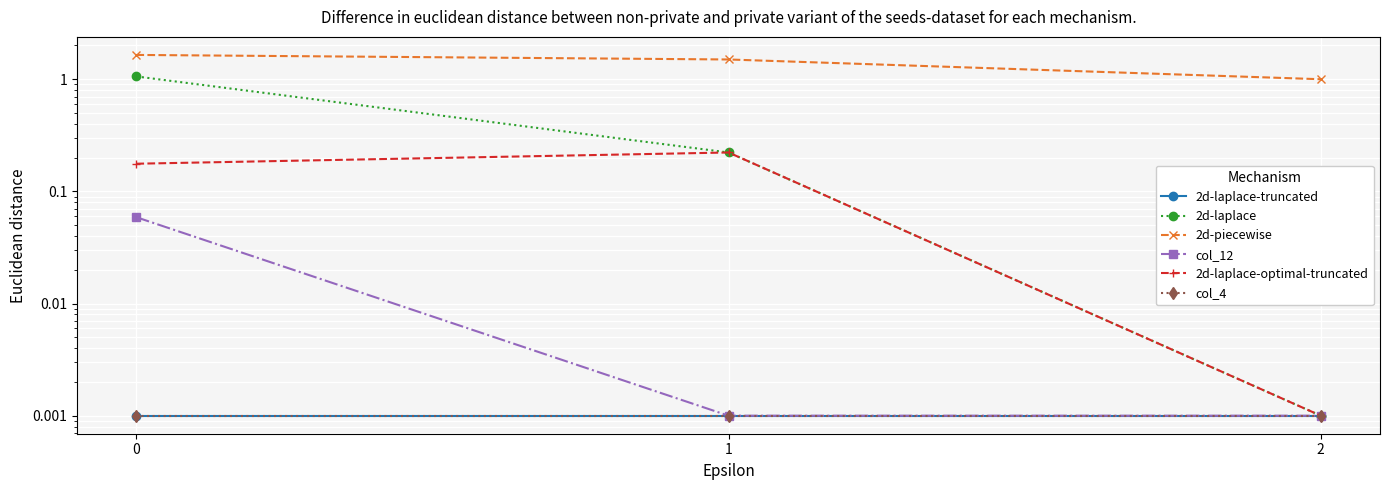

At how many categories does at least one series exceed 1?

2